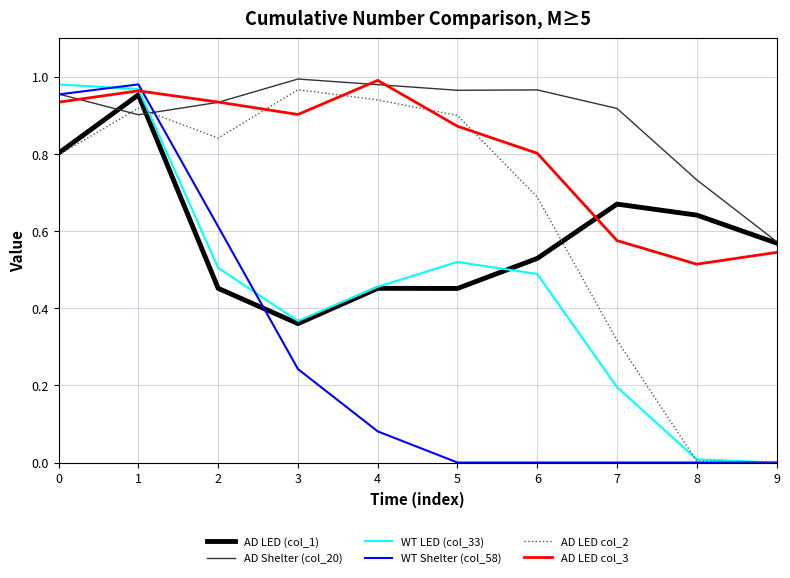

How many lines are shown in the chart?

6